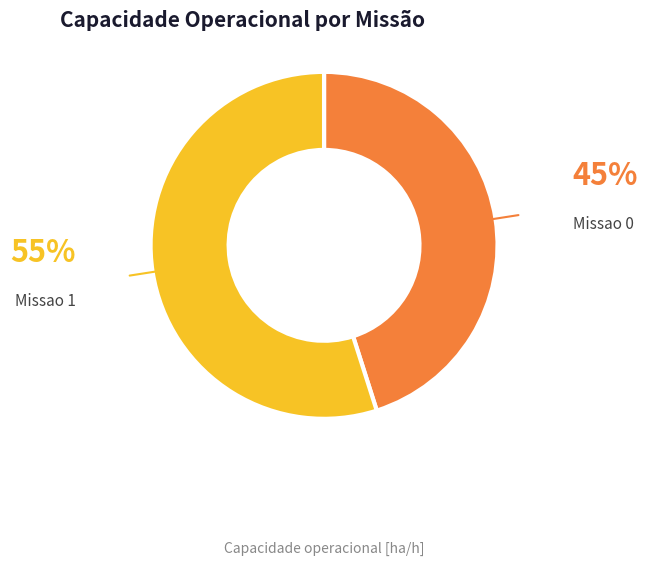

Is there a majority slice in this chart?

Yes